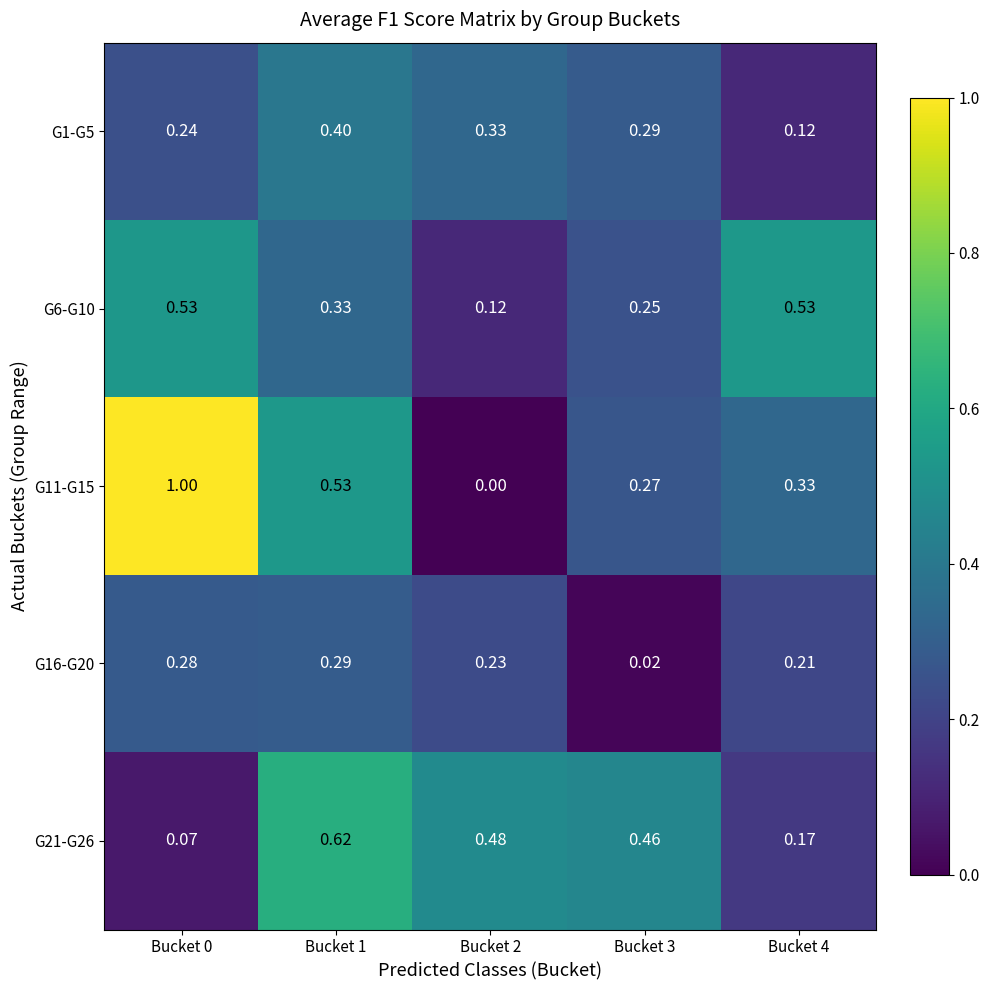

Is the value of G1-G5 at Bucket 1 greater than the value of G16-G20 at Bucket 1?

Yes